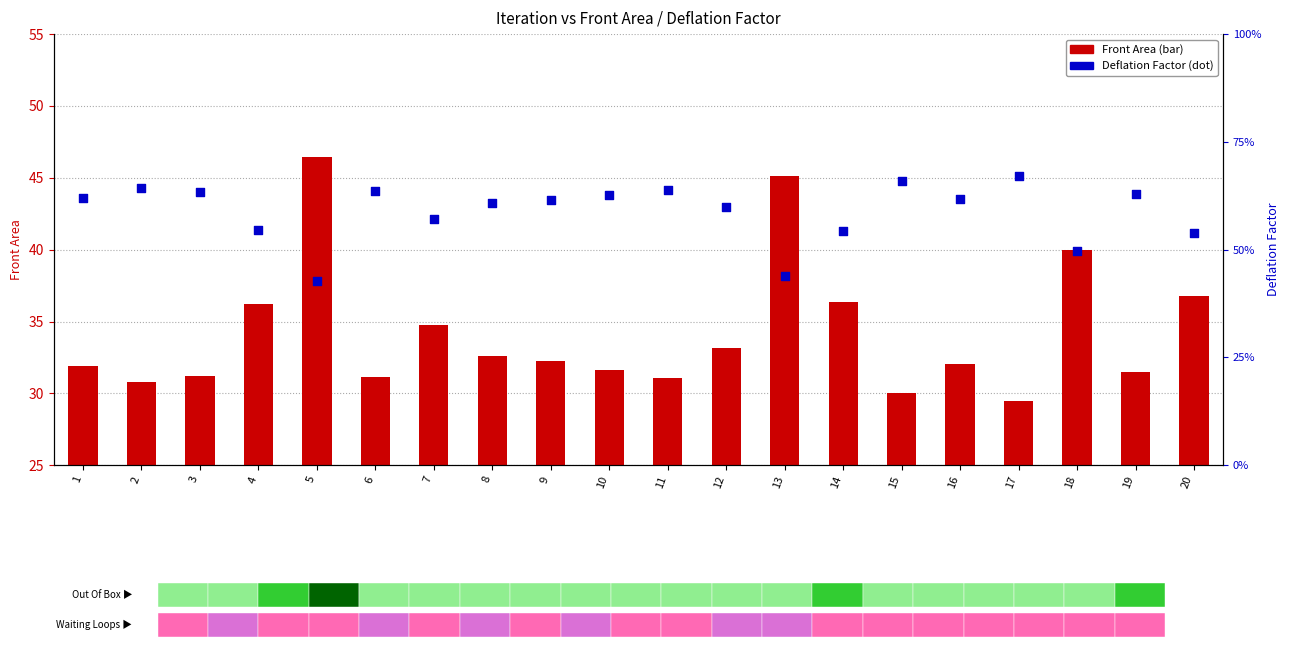

Which series has the largest Y range (max minus min)?

Front Area